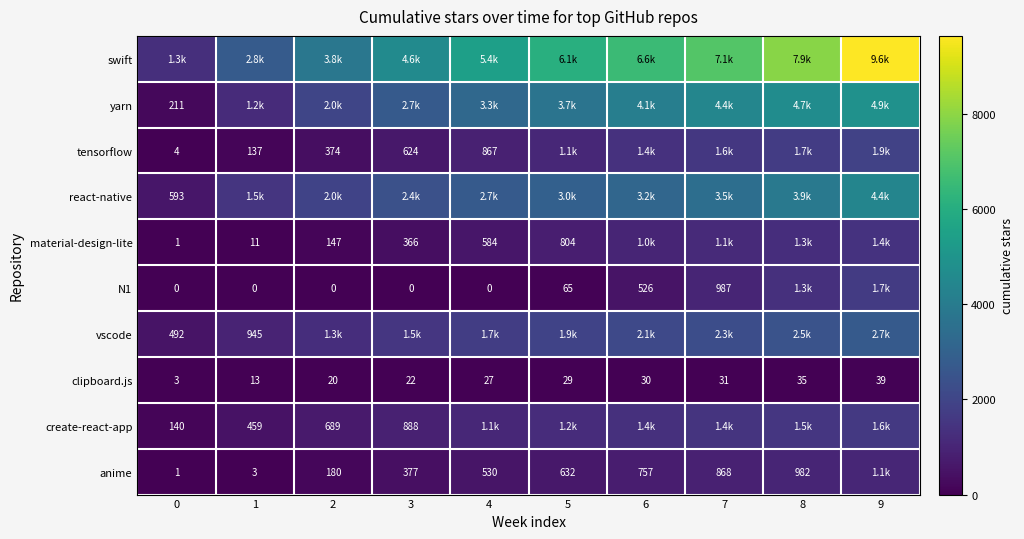

True or false: vscode has a value of 492 at 0.

True